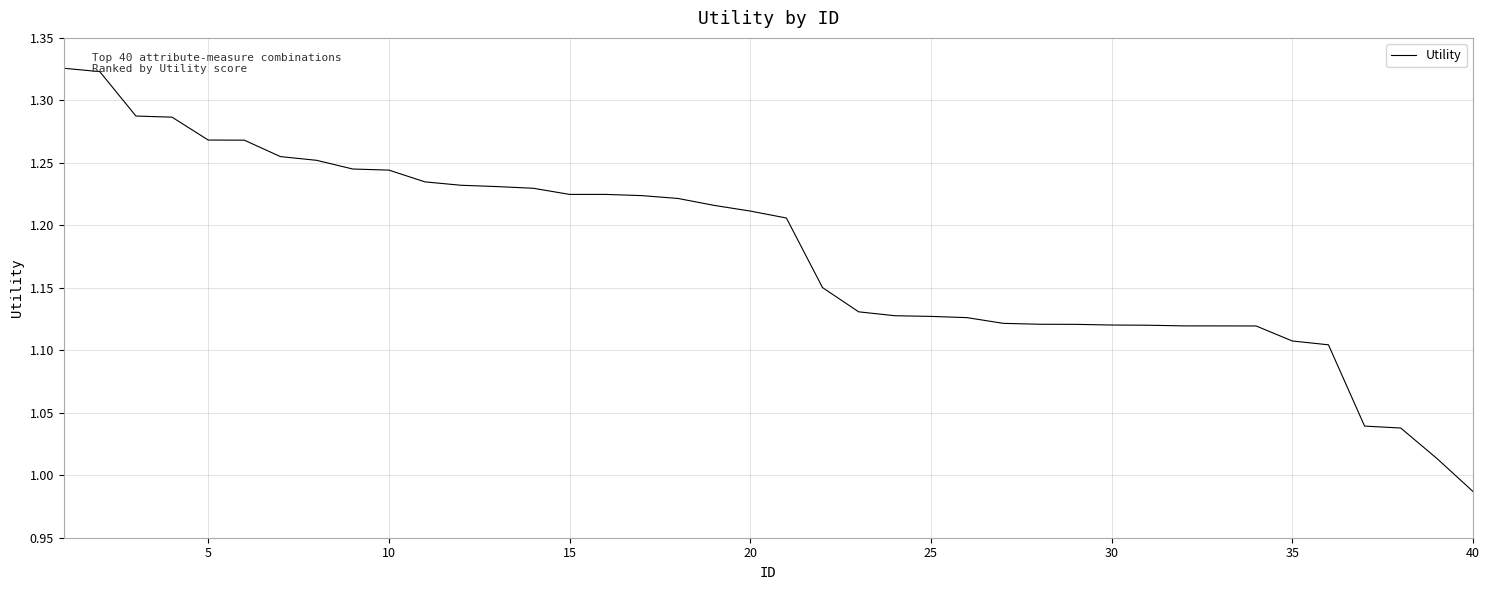

What is the difference between the maximum and minimum values?

0.3